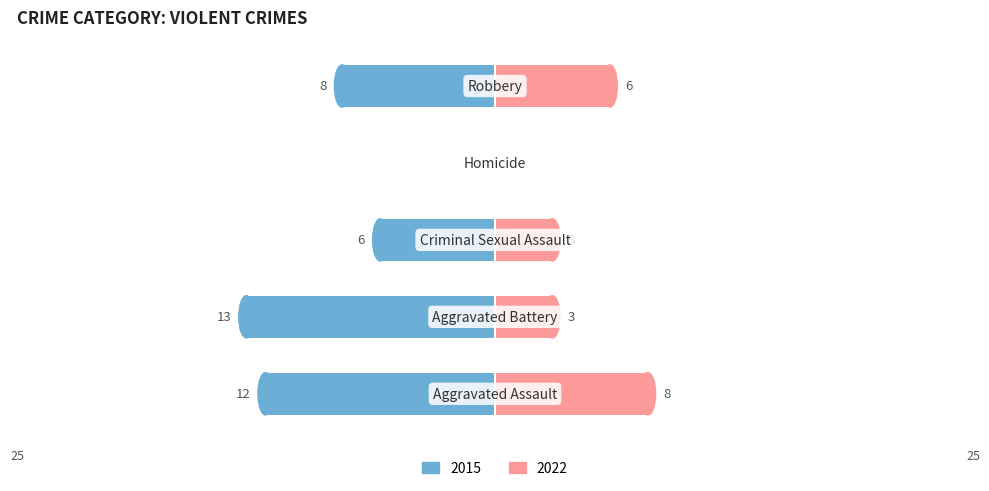

What position from the left is Aggravated Battery?

2